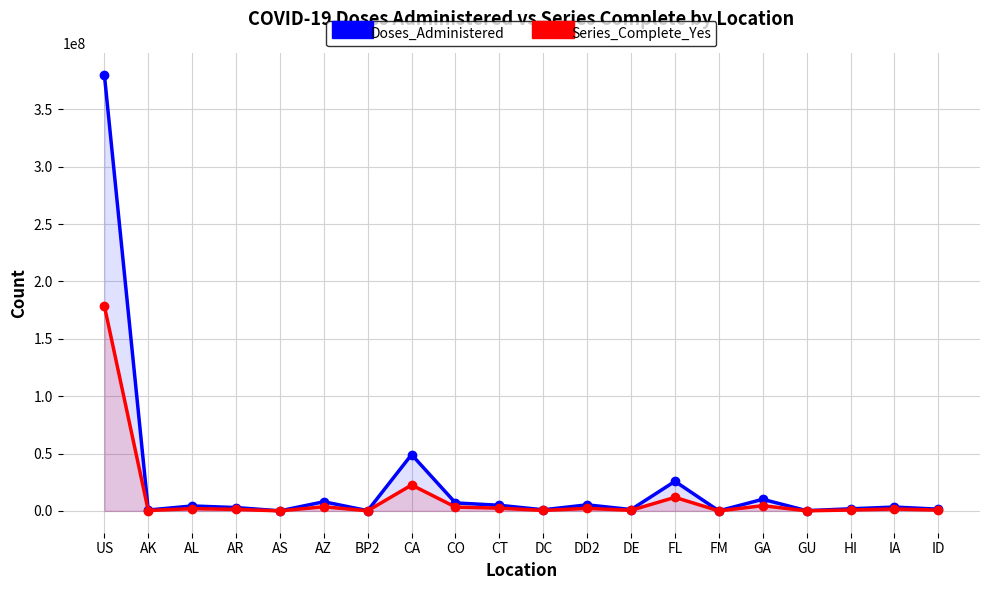

Reading left to right, transcribe all the data shown in this chart.

Doses_Administered: 380241903	754497	4313489	2908565	58459	7974400	222134	49084830	6972213	4905135	968037	5285615	1170006	25770898	68640	10119826	222932	1825240	3360876	1501719
Series_Complete_Yes: 178692875	353332	1971041	1318412	26666	3614798	113128	22576549	3339216	2392496	413073	2213225	547223	11809414	35684	4543373	106853	798189	1660571	717382